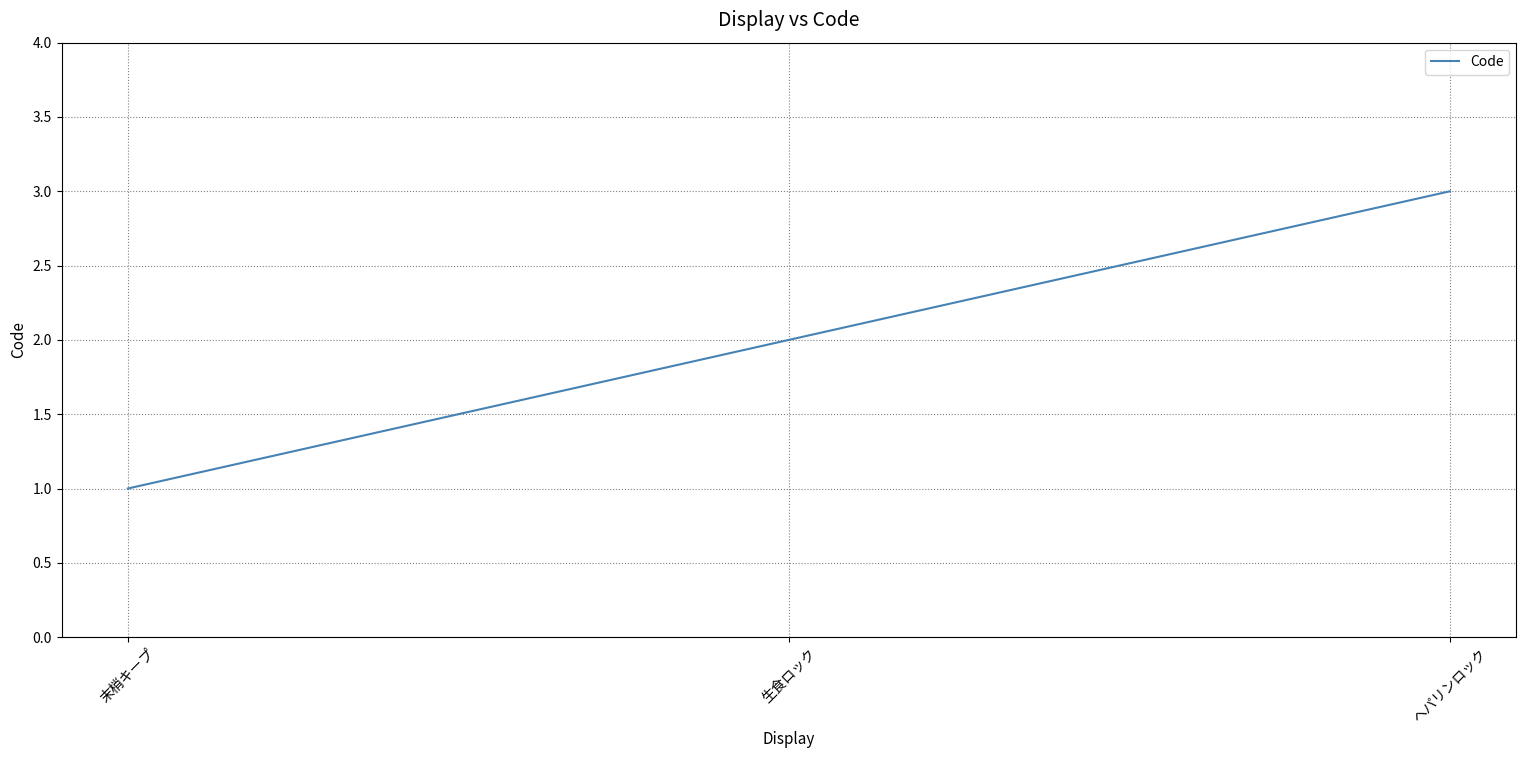

What position from the left is 末梢キープ?

1